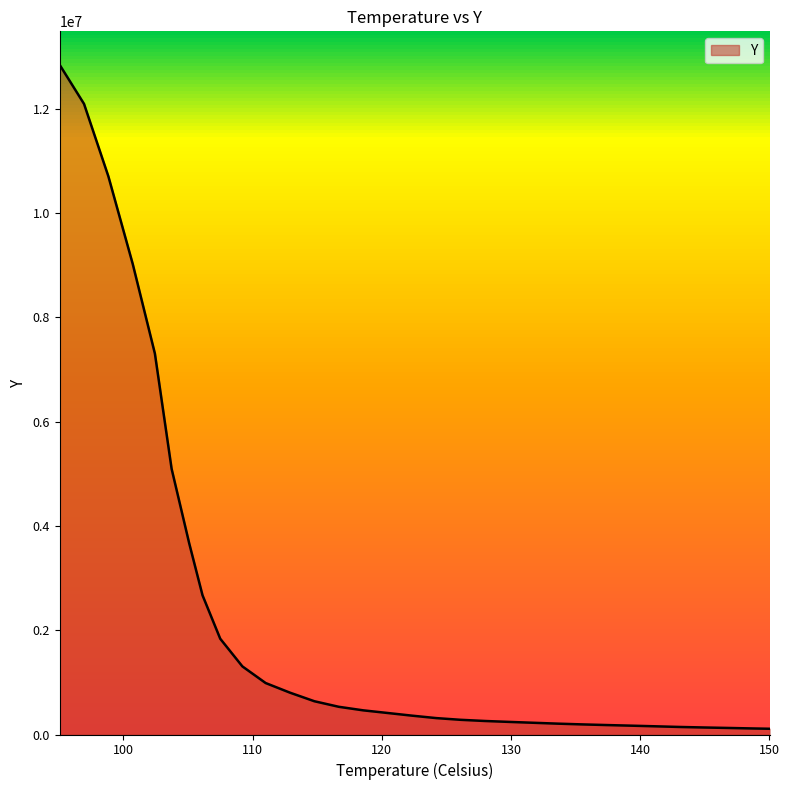

How many lines are shown in the chart?

1